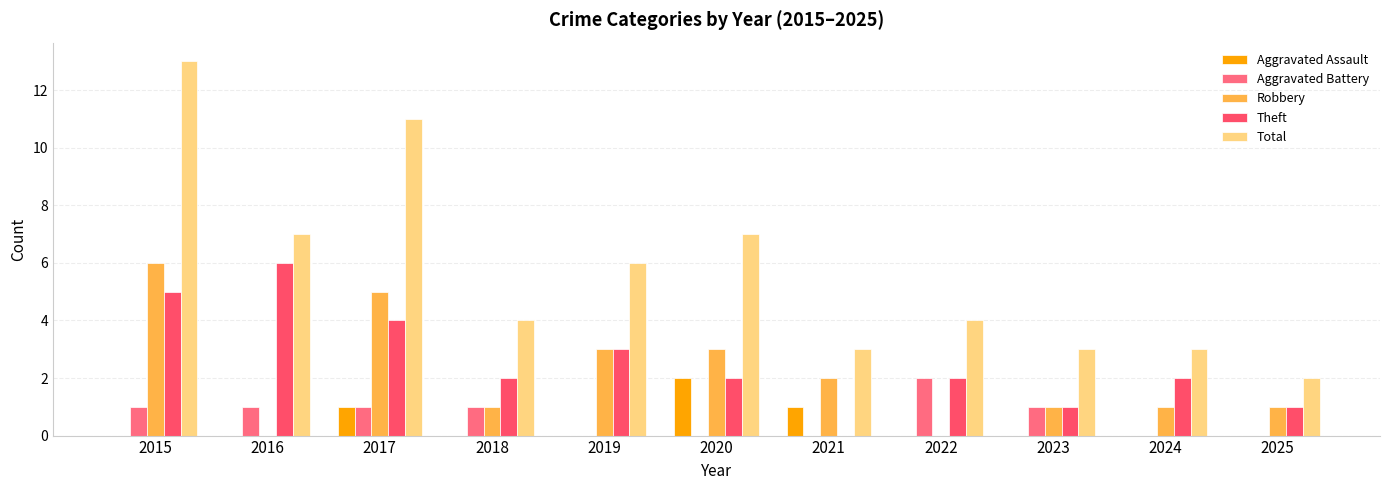

At which label does Aggravated Battery first exceed 1?

2022